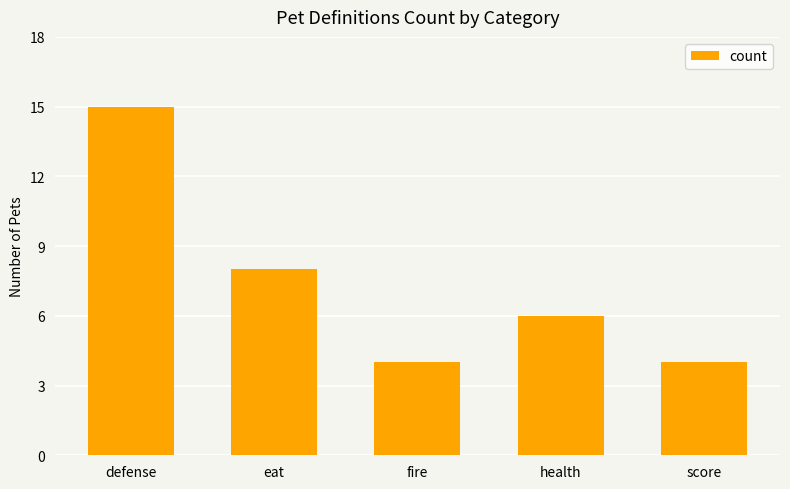

Are the bars horizontal?

No